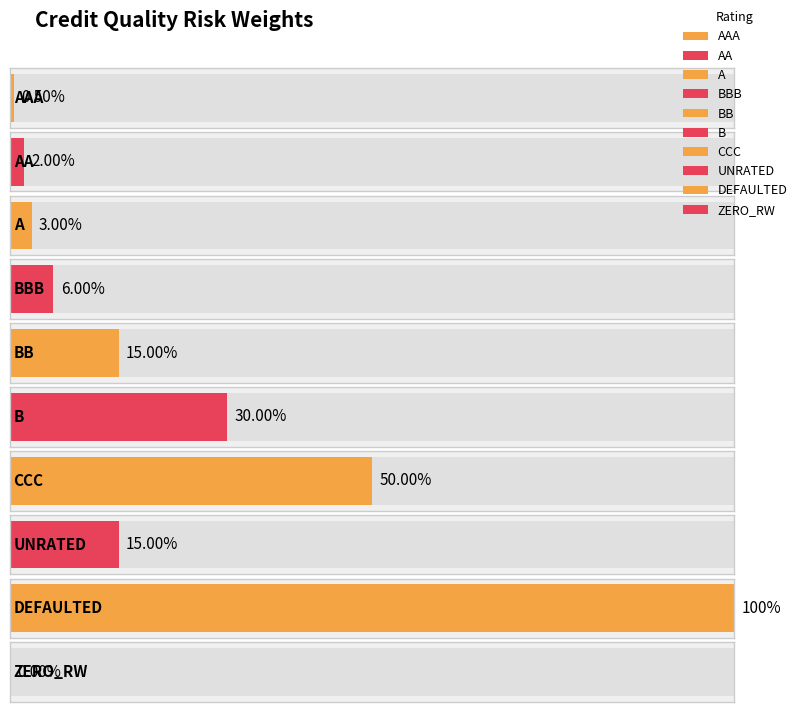

What is the maximum value shown in the chart?

1.0